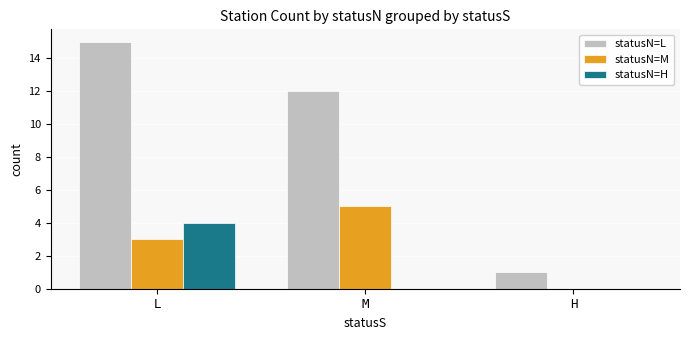

What is the sum of the statusN=M values at L and H?

3